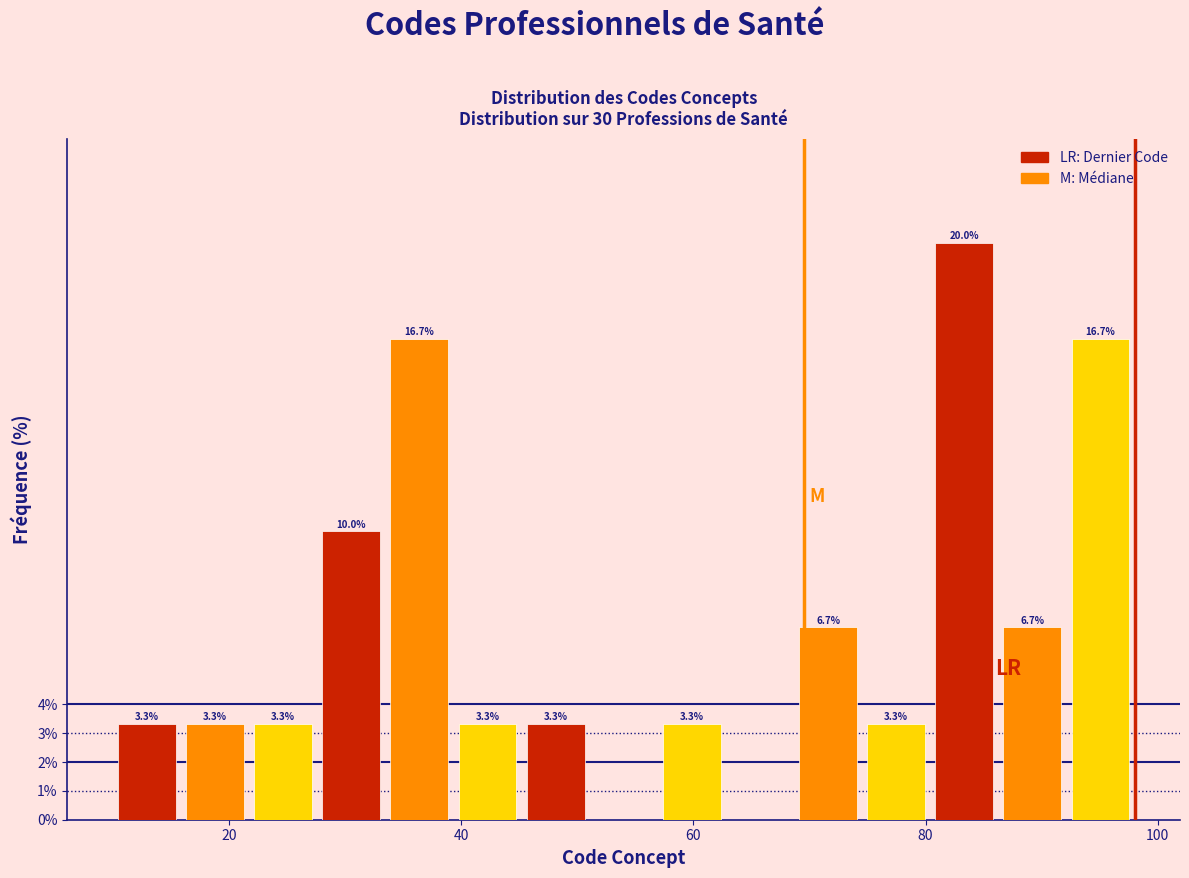

Read against the x-axis, roughly where is the centre of the tallest bar?

84